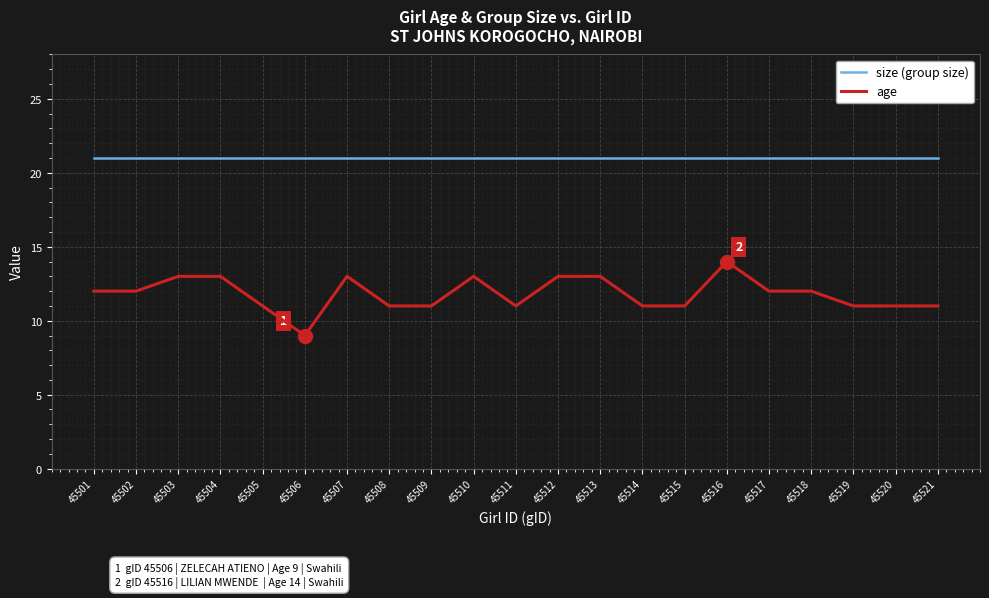

What is the total value across all series at 45503?

34